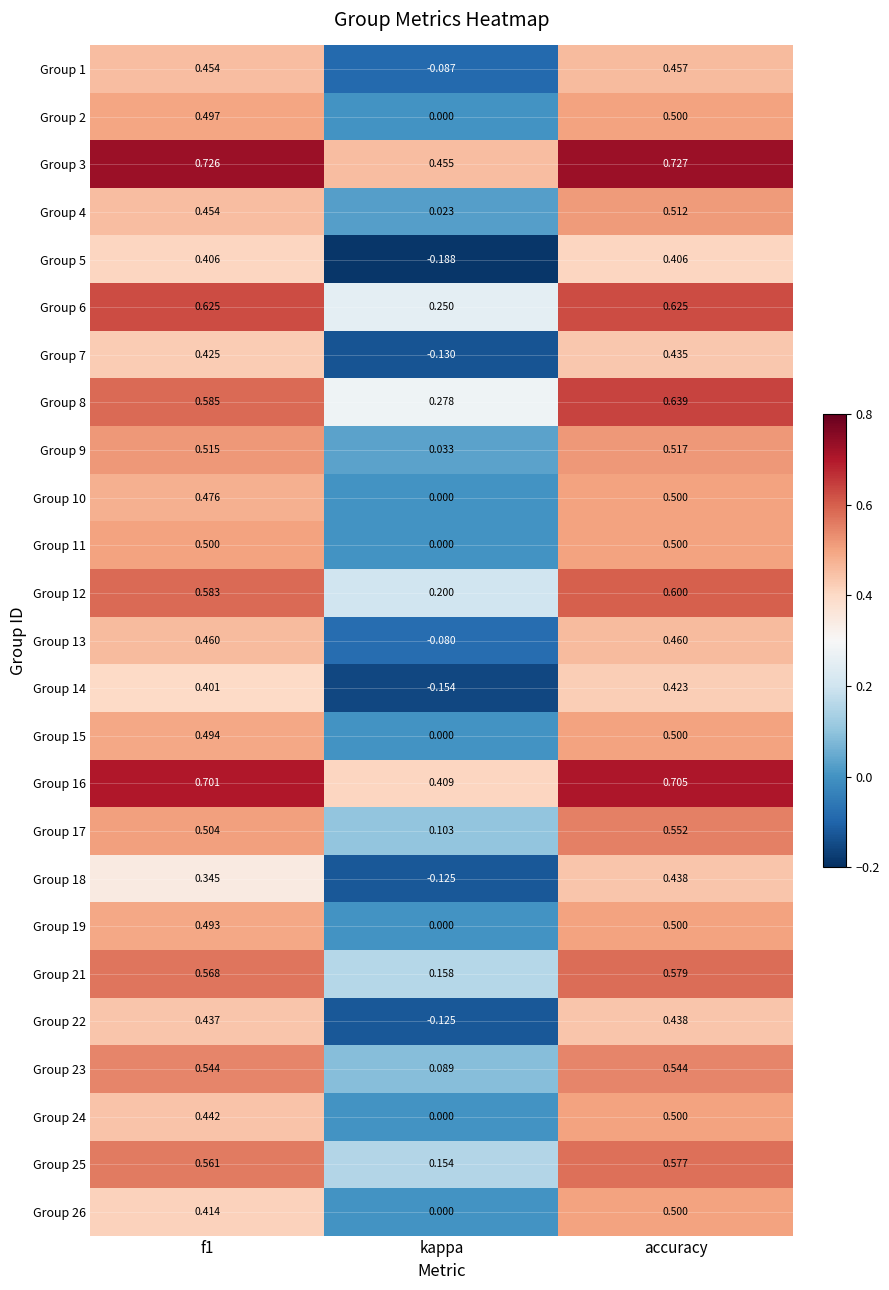

At which label is Group 9 closest to 0?

kappa